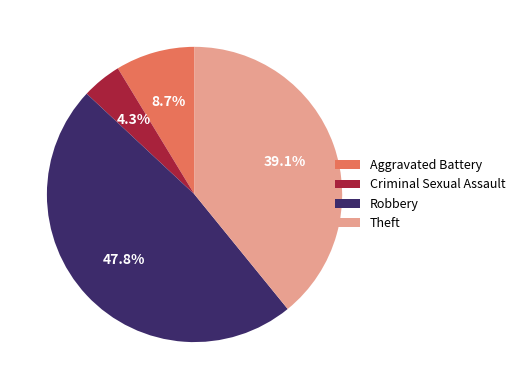

Combined, what portion of the pie is Robbery and Theft?

87.0%